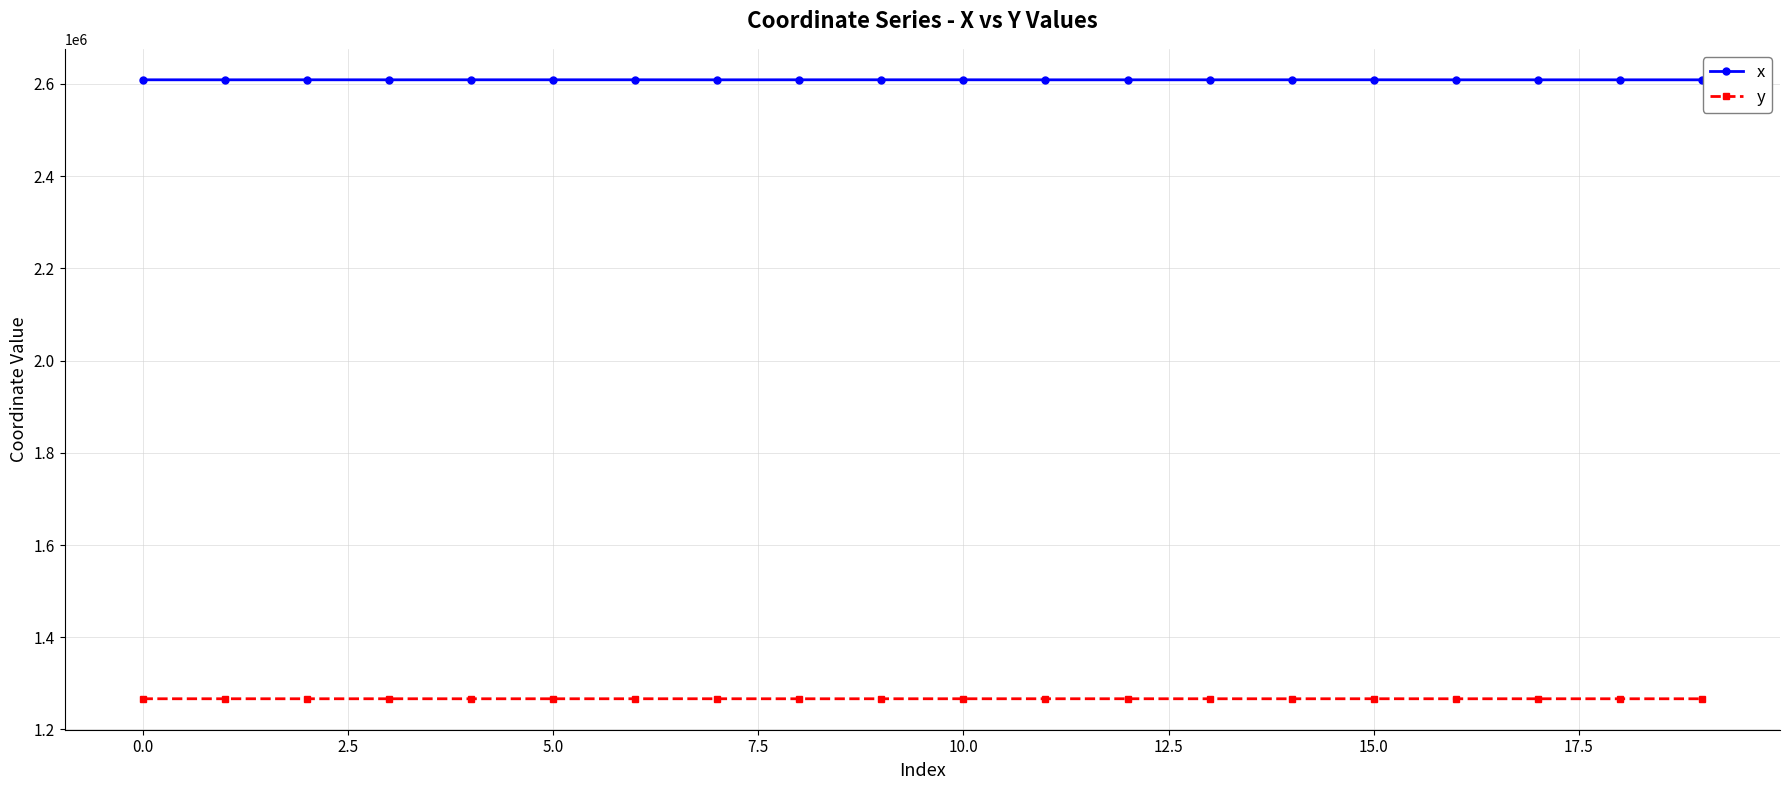

List the series in order of their peak value, lowest first.

y, x